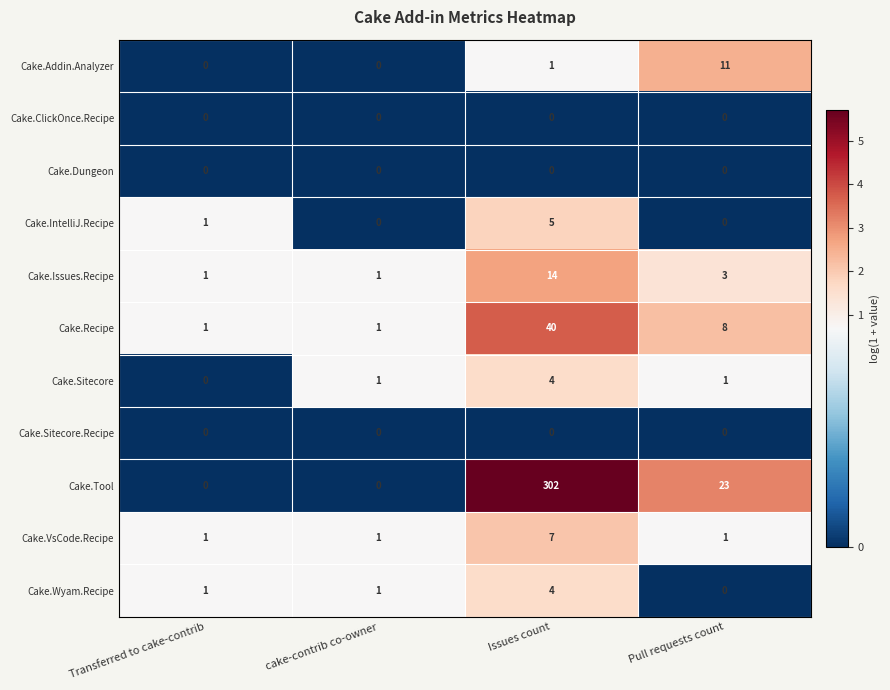

How many categories are shown in the chart?

4